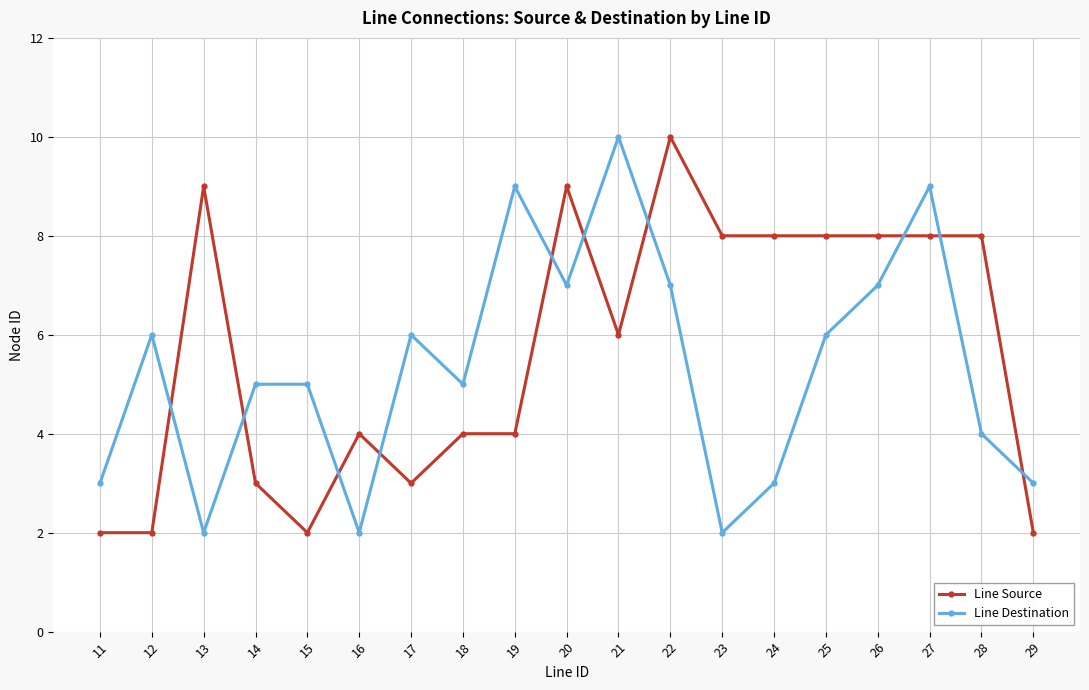

How many series are shown in this chart?

2